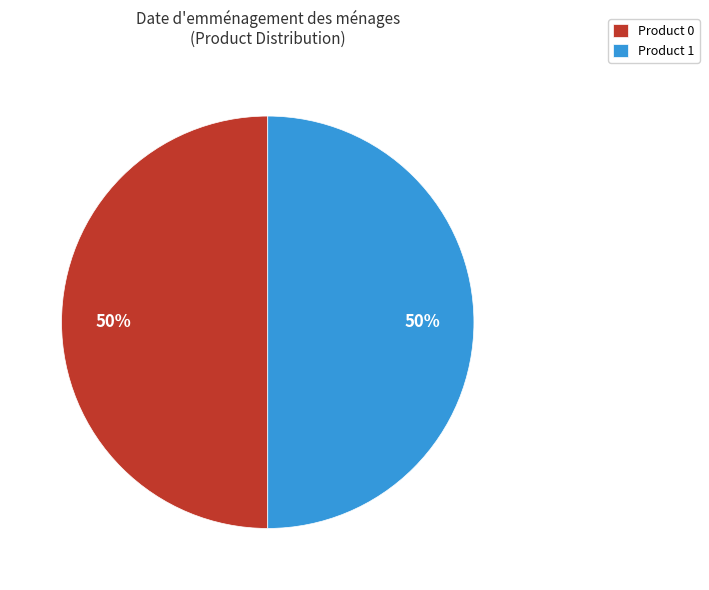

How many slices are in this pie chart?

2